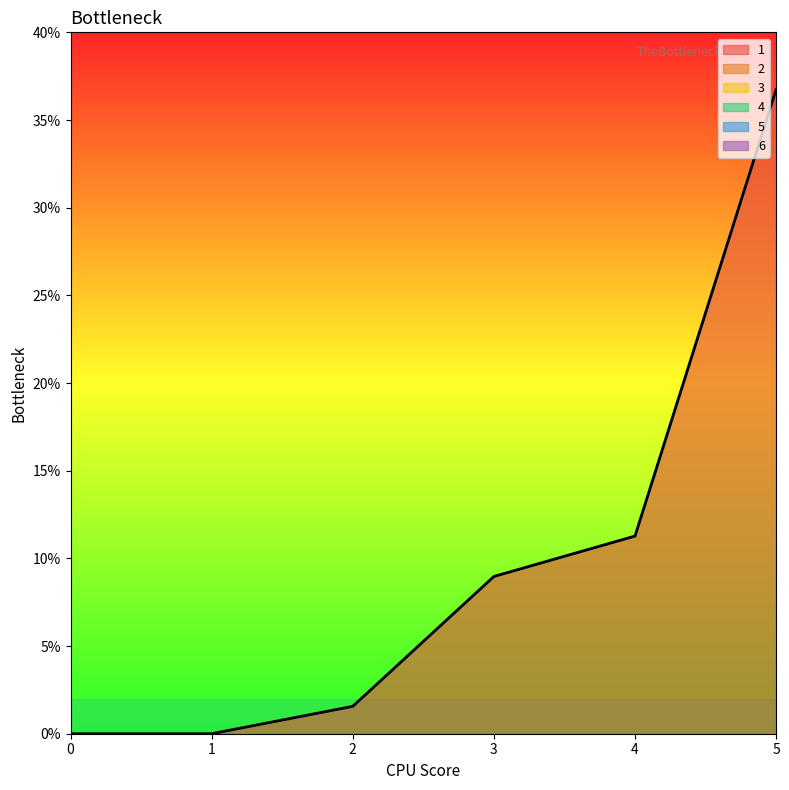

Does the chart have visible grid lines?

No